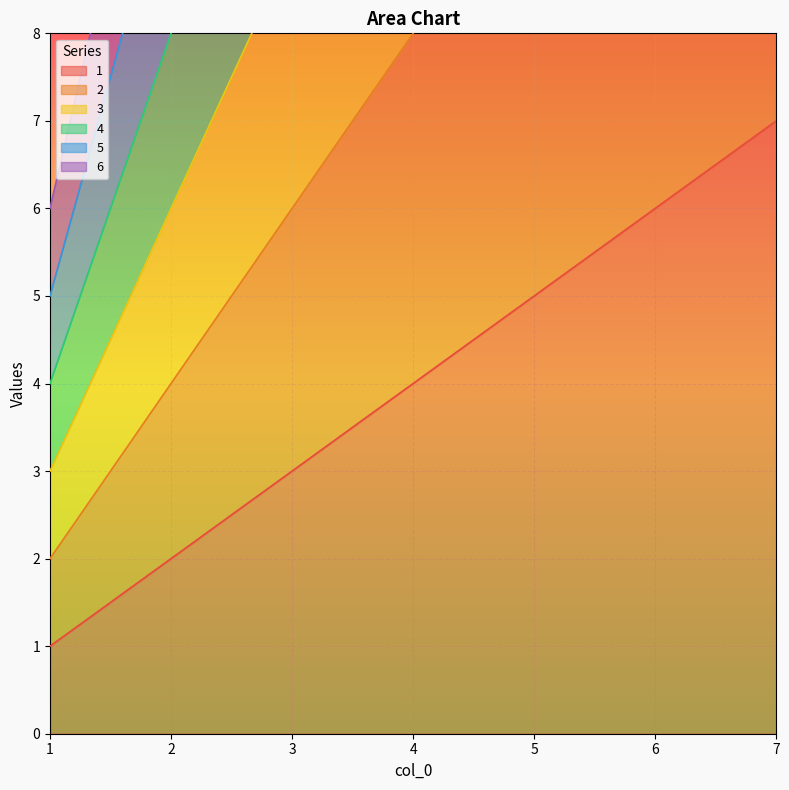

Read the 3 value at 6.

18